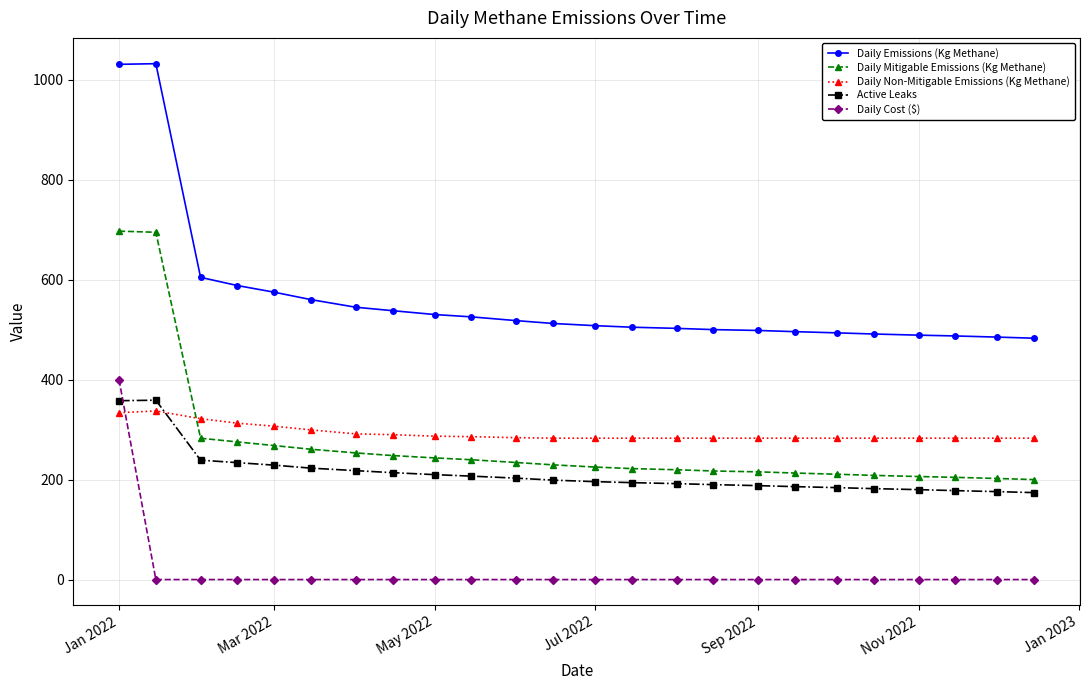

True or false: Daily Non-Mitigable Emissions (Kg Methane) has more than 0 points higher than both neighbors.

True